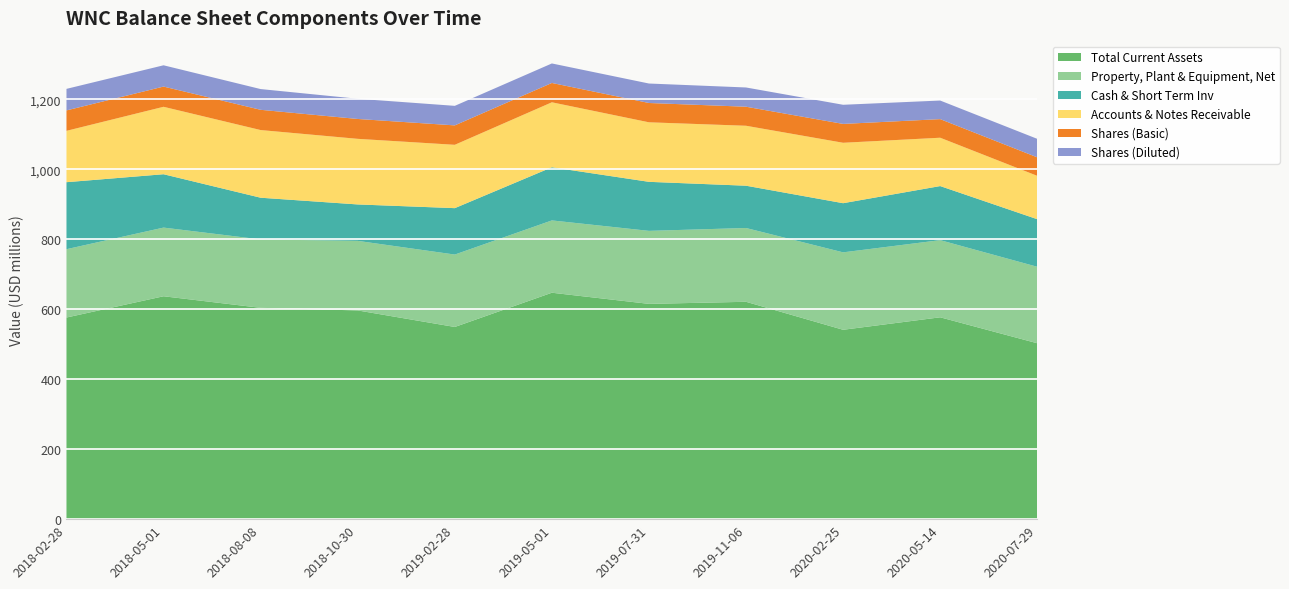

Reading left to right, extract all data points from this chart.

Total Current Assets: 576391000	637207000	604130000	596687000	549419000	647310000	615449000	621386000	541389000	577057000	502849000
Property, Plant & Equipment, Net: 195363000	196298000	195546000	198876000	206991000	206719000	208718000	210963000	221346000	220546000	218637000
Cash & Short Term Inv: 191521000	152529000	119215000	104121000	132690000	151916000	140155000	120873000	140516000	154587000	135993000
Accounts & Notes Receivable: 146836000	192796000	193450000	187558000	181064000	185745000	170177000	171393000	172737000	138215000	123952000
Shares (Basic): 58393000	57793000	57879000	56798000	55514000	55268000	55197000	54413000	53902000	53156000	52874000
Shares (Diluted): 61564000	60850000	59274000	57742000	55854000	55770000	55668000	55019000	54703000	53156000	52874000